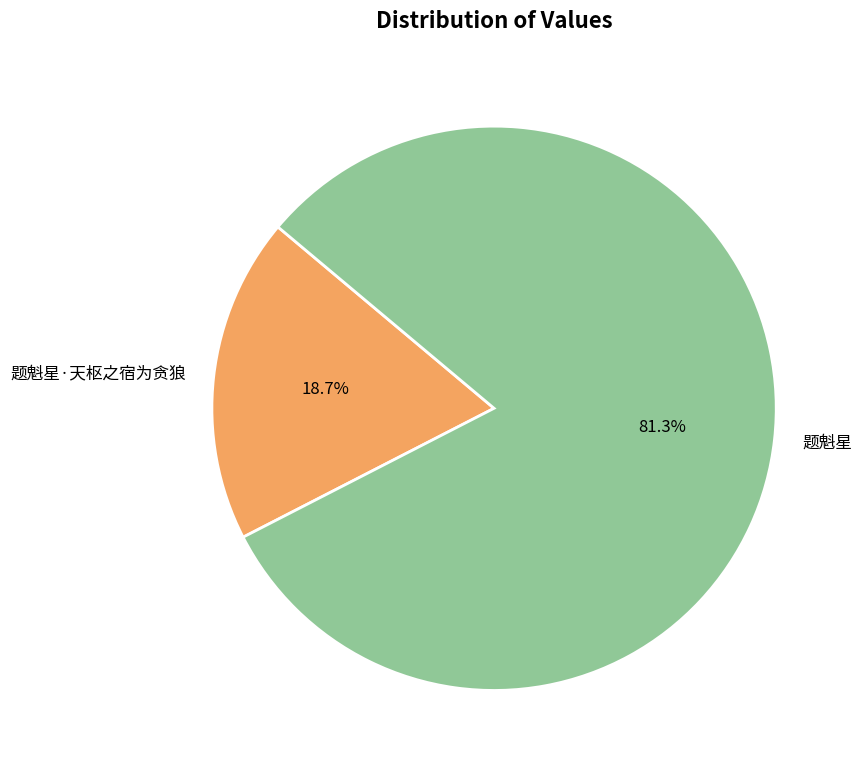

What is the smallest slice in the pie chart?

题魁星·天枢之宿为贪狼